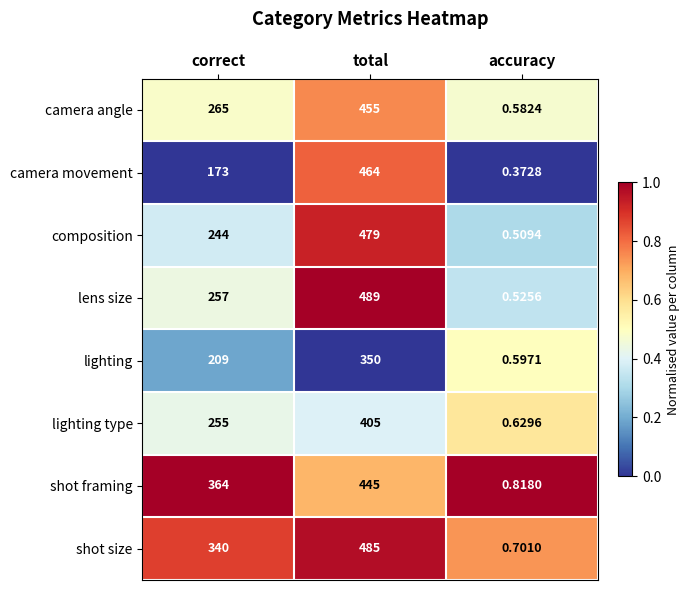

At correct, list the series in order from largest to smallest.

shot framing, shot size, camera angle, lens size, lighting type, composition, lighting, camera movement